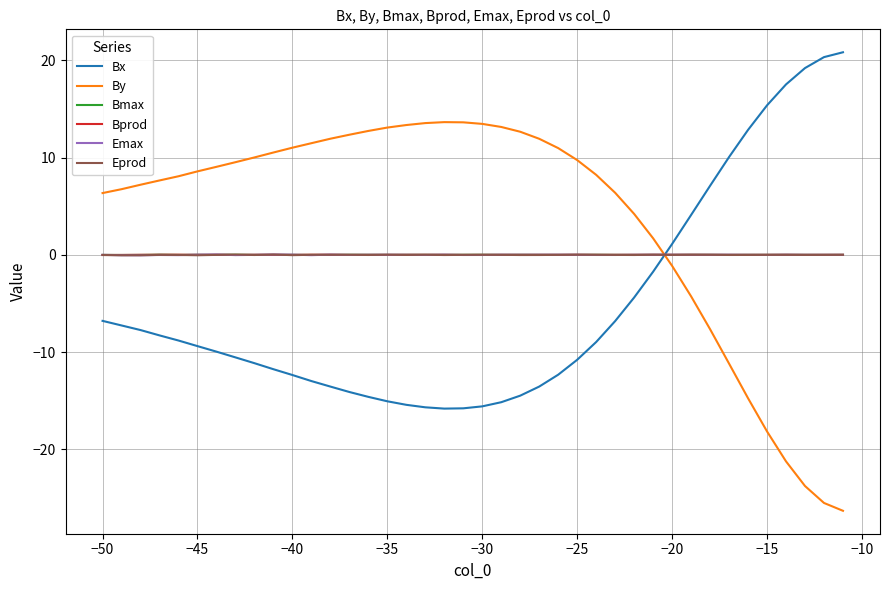

True or false: Bx and Emax cross at least once.

True